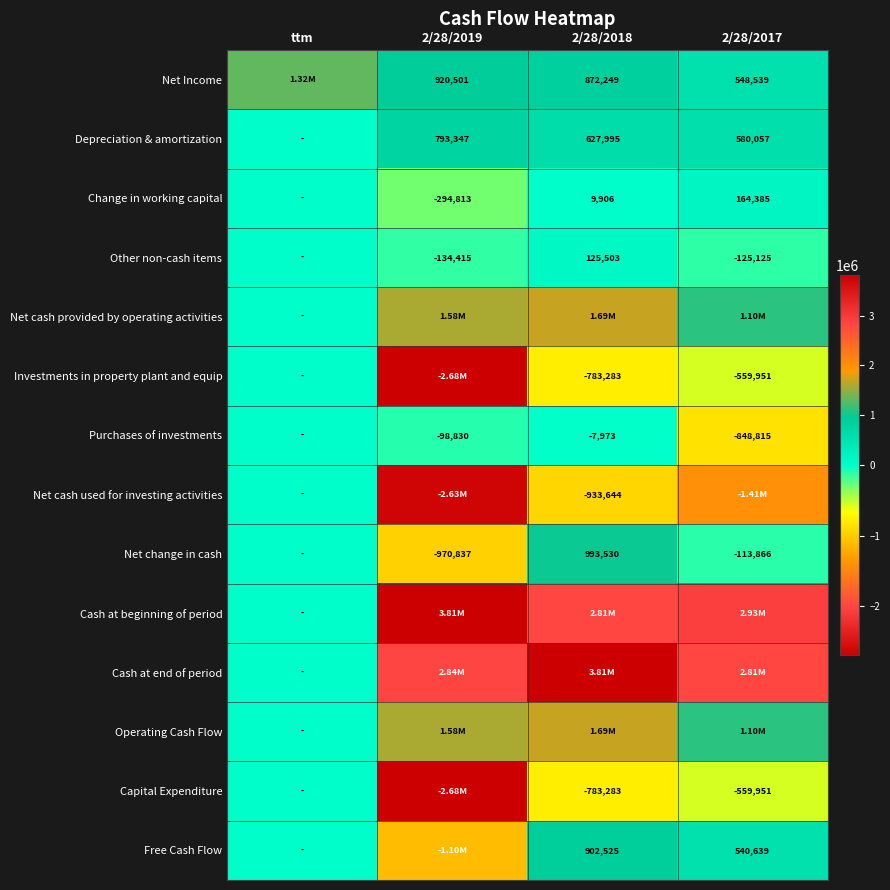

Is it true that Net cash used for investing activities equals -1401637 at 2/28/2018?

False